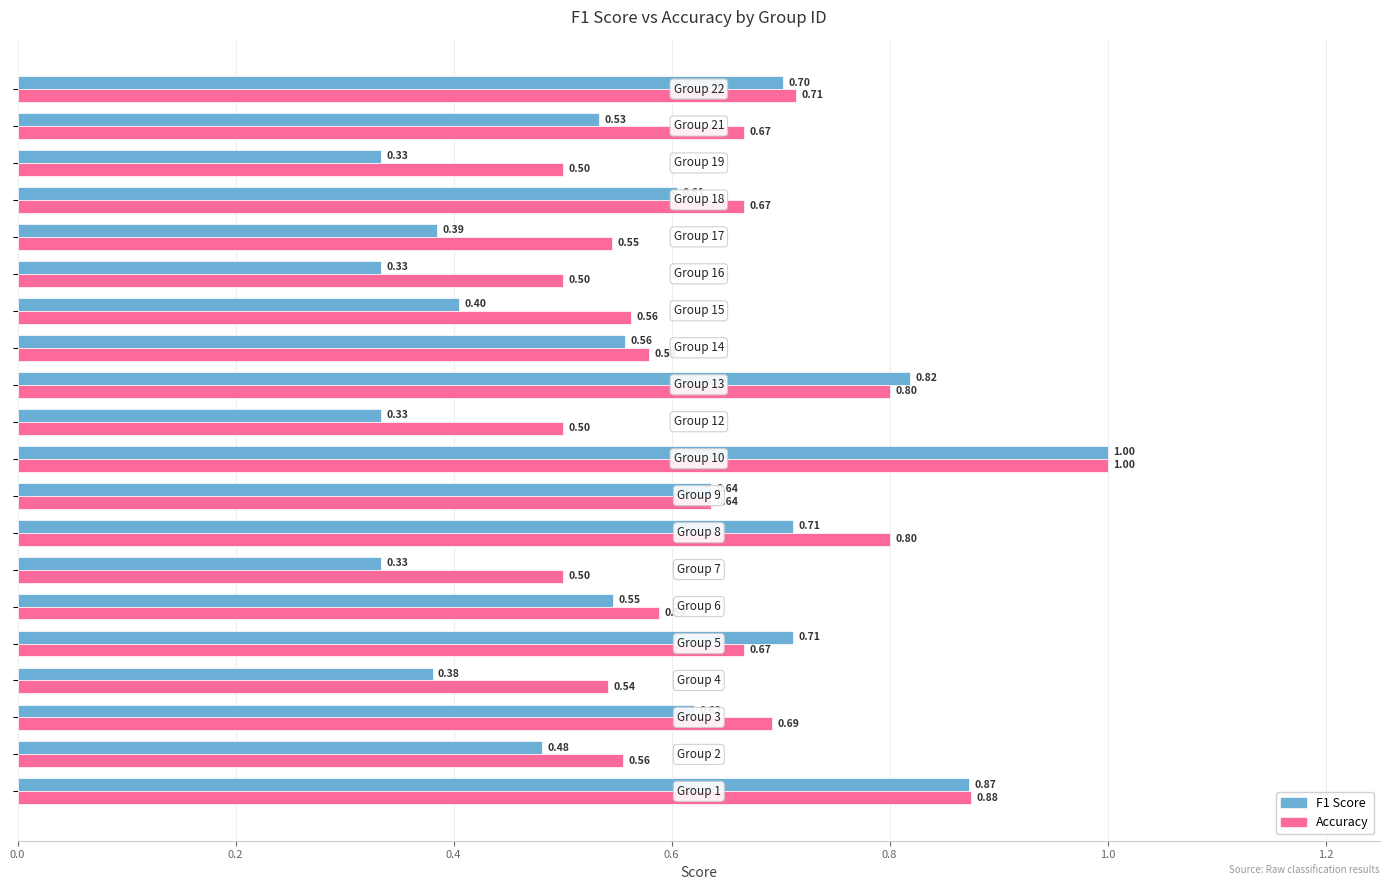

What is the lowest value of the Accuracy series?

0.5